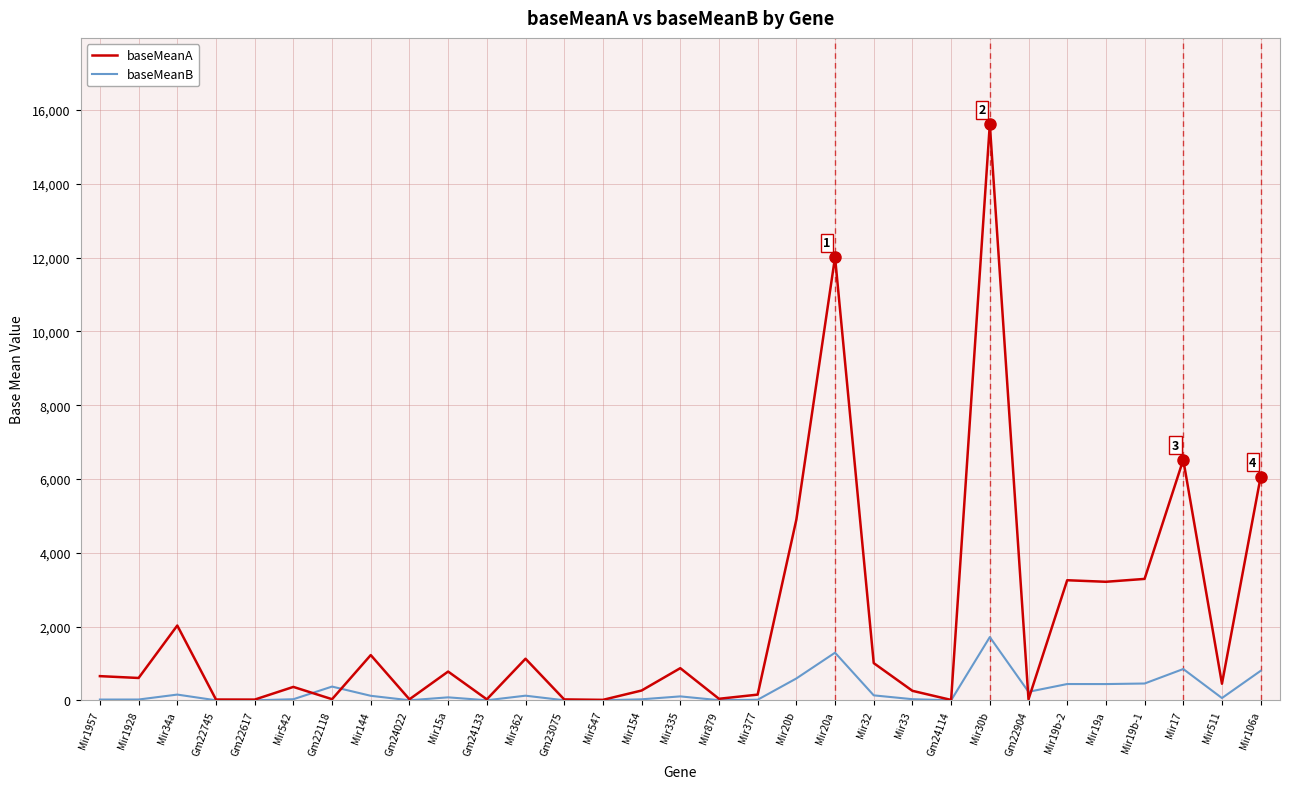

What is the total value across all series at Mir547?

12